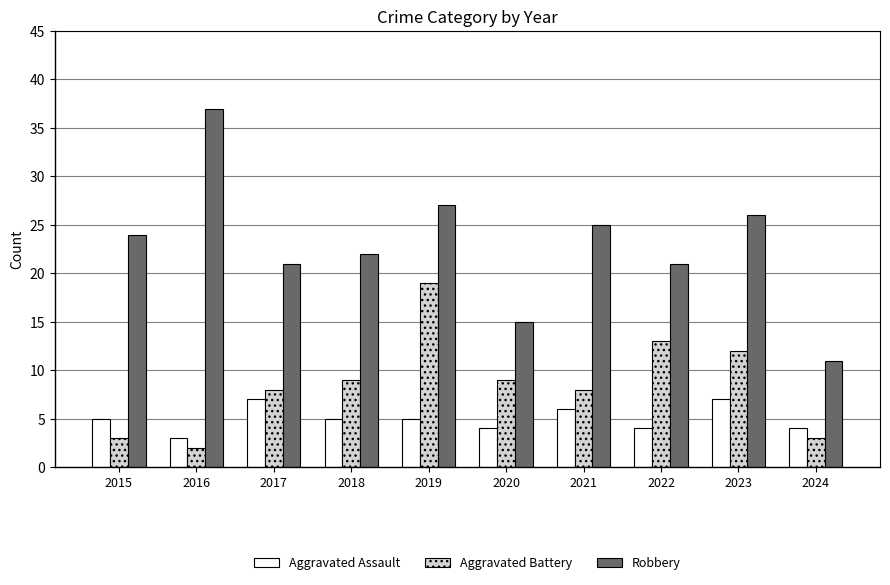

What value does the Aggravated Assault series have at 2023?

7